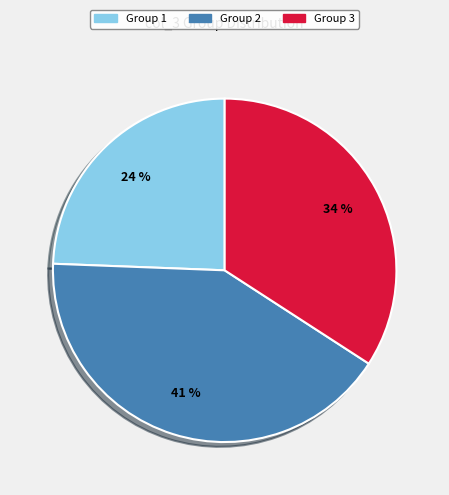

Is there any slice that represents more than half of the pie?

No